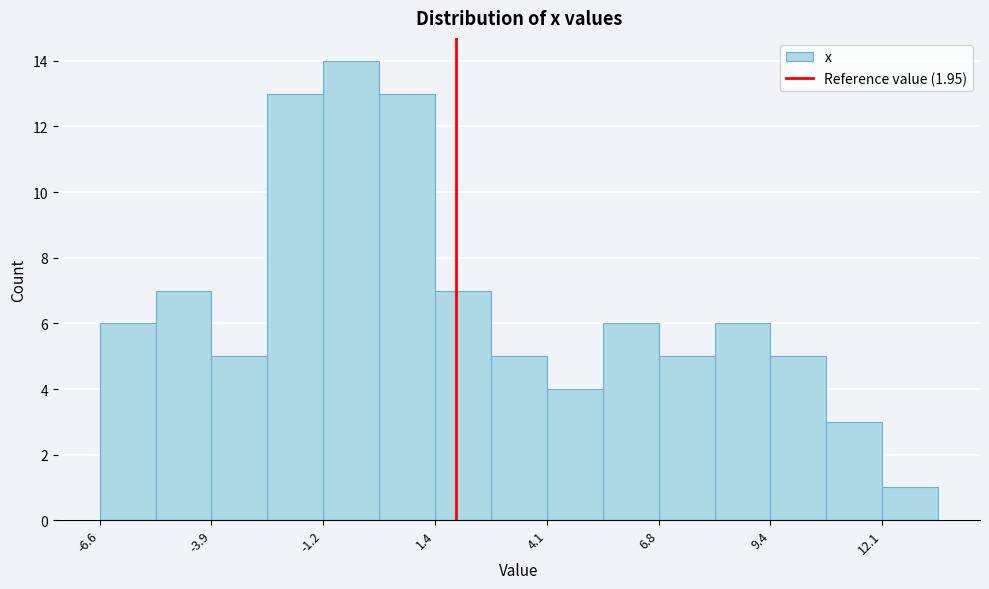

Read against the x-axis, roughly where is the centre of the tallest bar?

-0.5